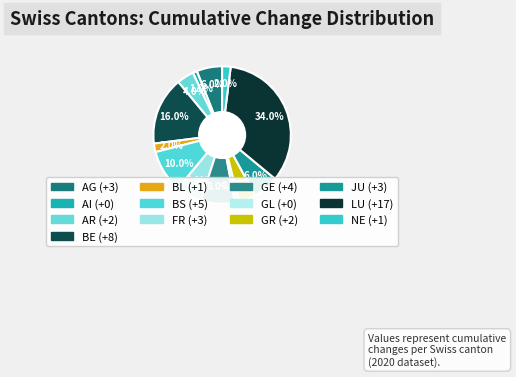

Approximately how many times larger is the value at GE compared to AG?

1.3